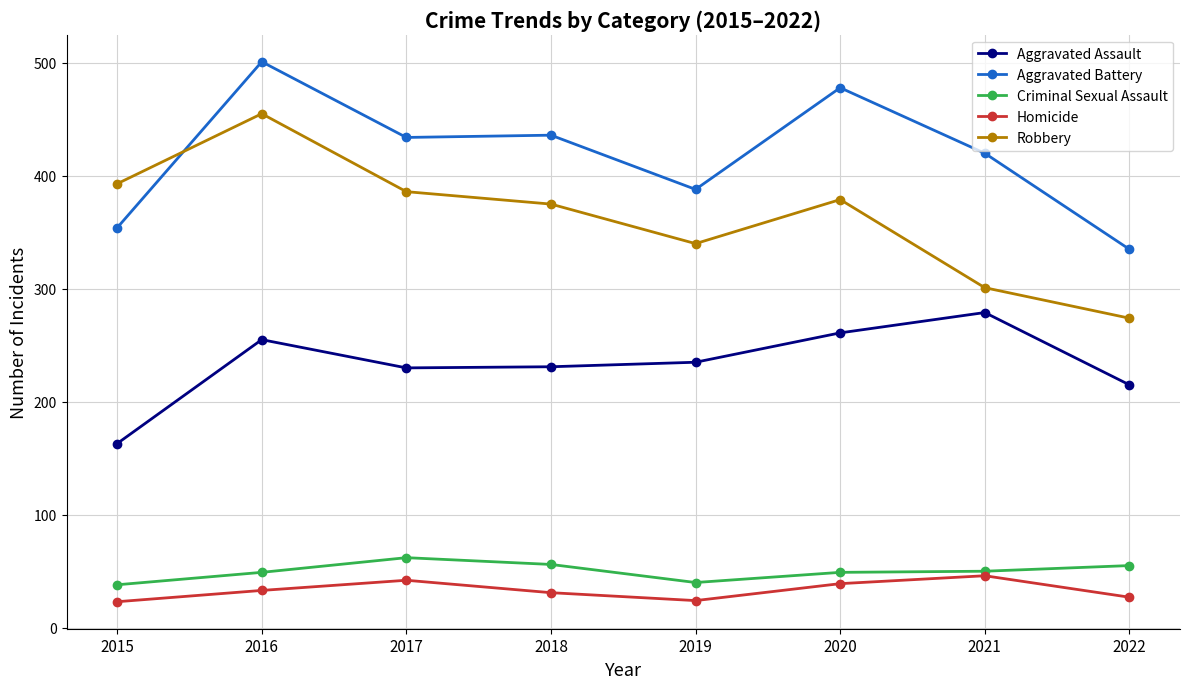

True or false: Criminal Sexual Assault and Robbery intersect in this chart.

False